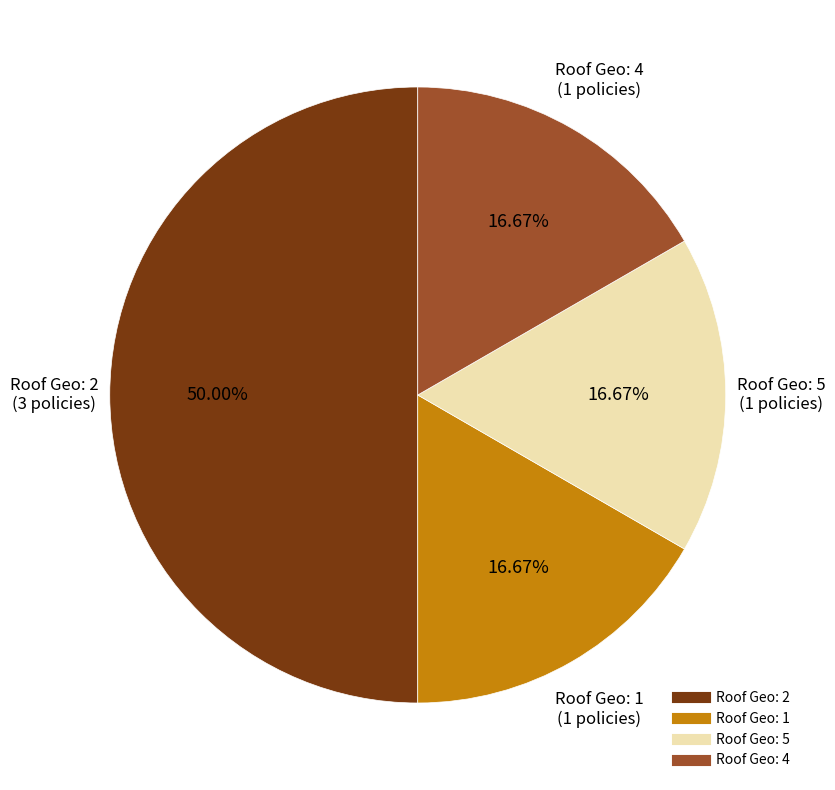

How many slices are in this pie chart?

4